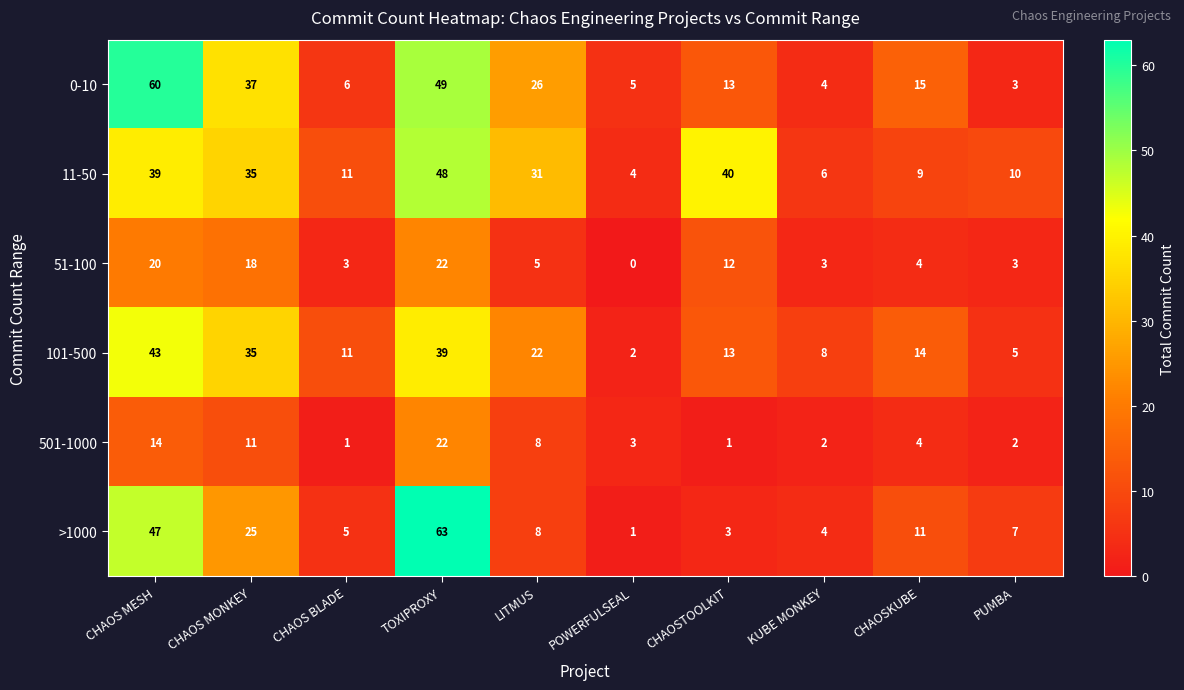

True or false: 501-1000 has a value of 5 at CHAOS MESH.

False